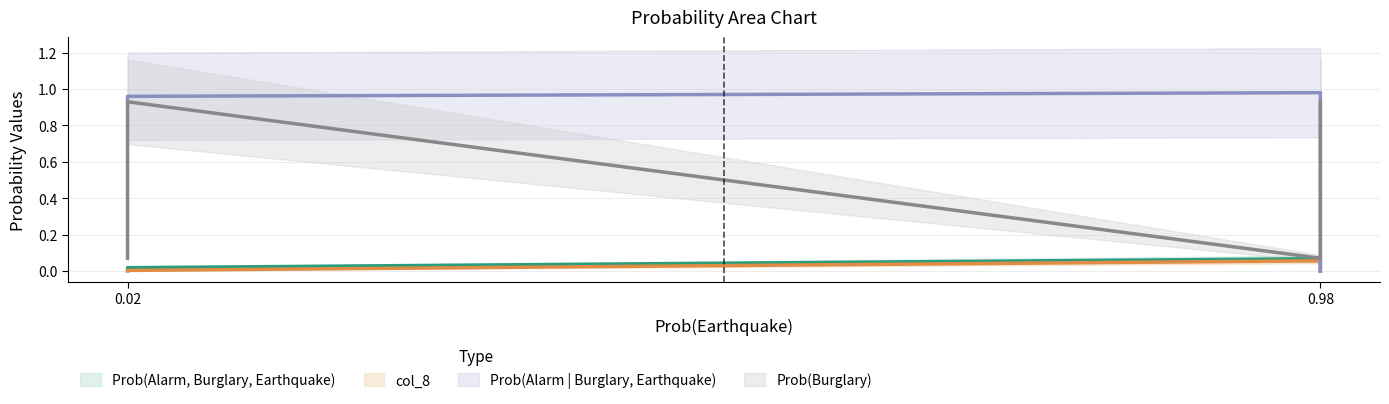

True or false: Prob(Alarm, Burglary, Earthquake) and Prob(Alarm | Burglary, Earthquake) cross at least once.

False